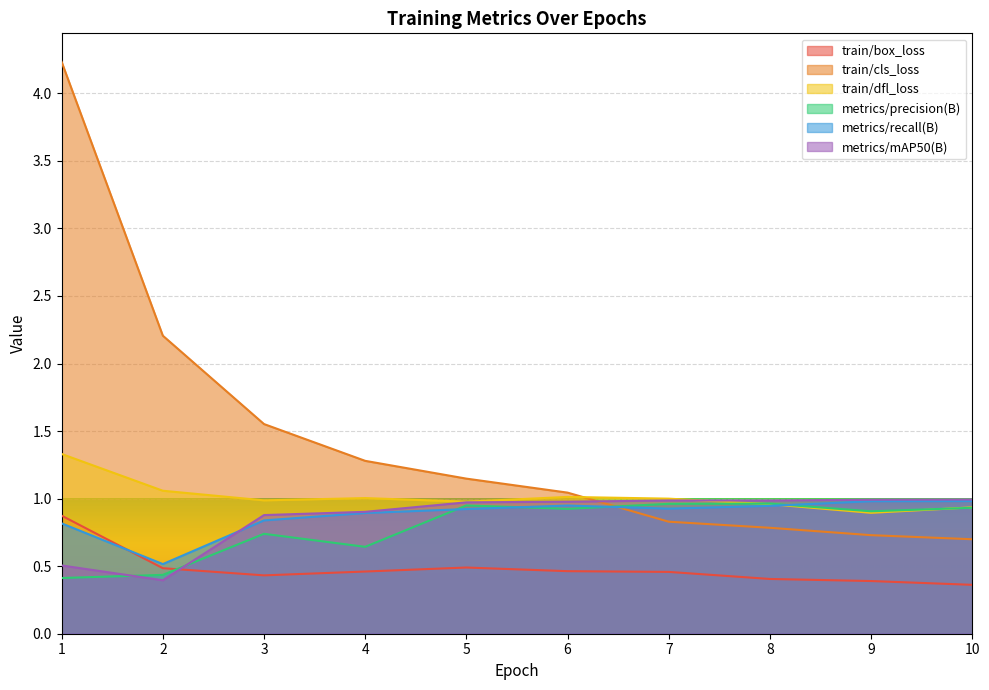

Is the value of metrics/recall(B) at 9 greater than the value of metrics/precision(B) at 8?

Yes